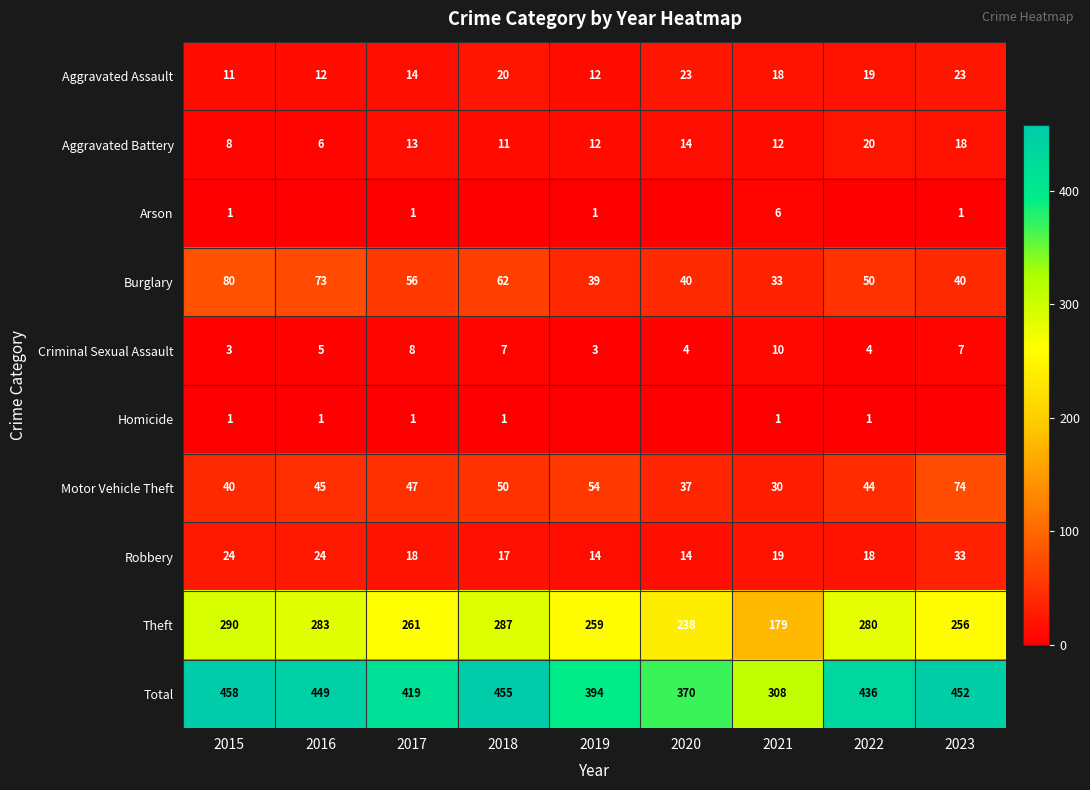

List the labels in order of Total value, largest first.

2015, 2018, 2023, 2016, 2022, 2017, 2019, 2020, 2021